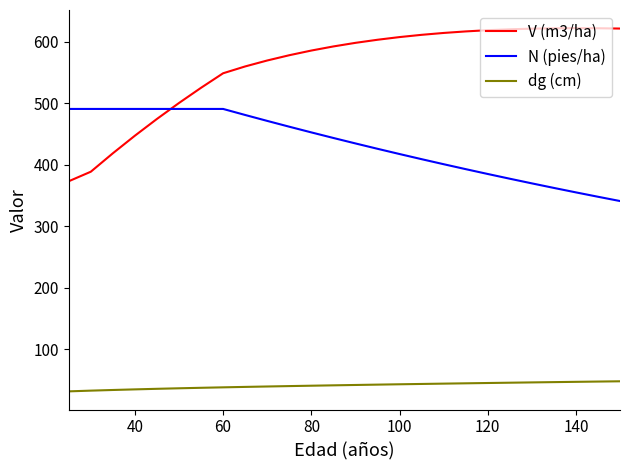

What is the difference between the maximum and minimum values in the N (pies/ha) series?

149.6